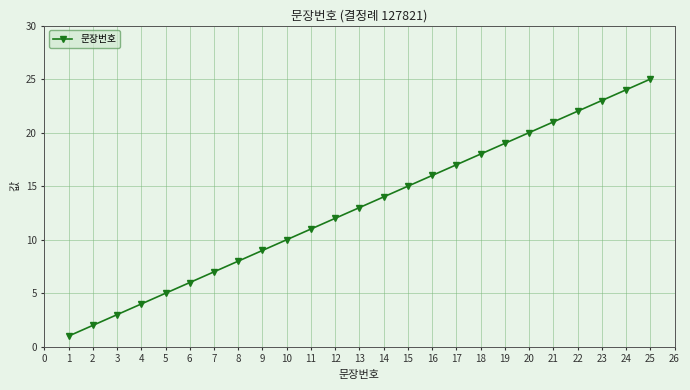

Which label corresponds to the smallest value in the chart?

1